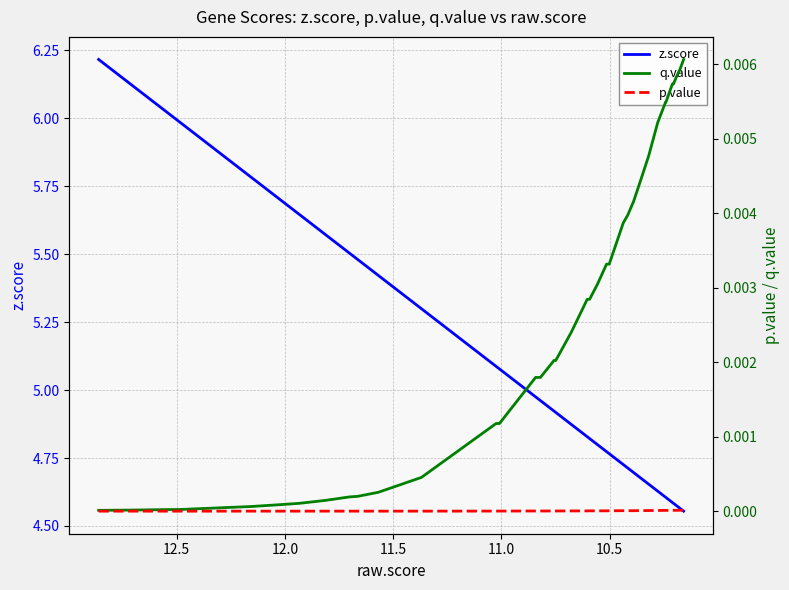

How many lines are shown in the chart?

3